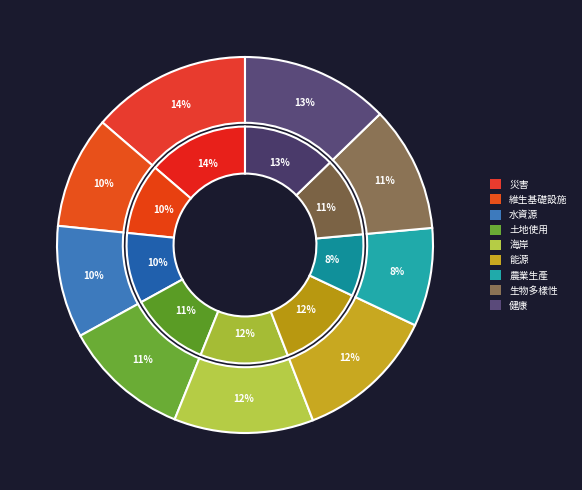

Does 生物多樣性 represent more than half of the total?

No